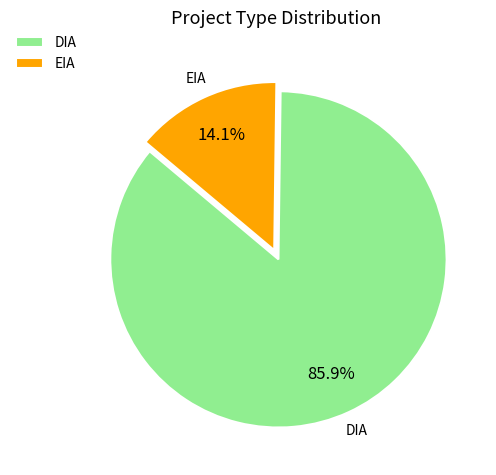

Which has a higher value, DIA or EIA?

DIA